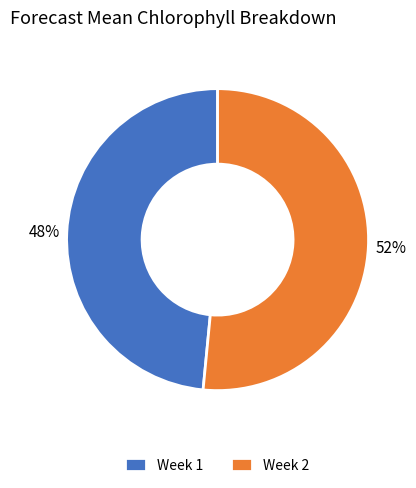

Do Week 1 and Week 2 together represent more than half of the pie?

Yes